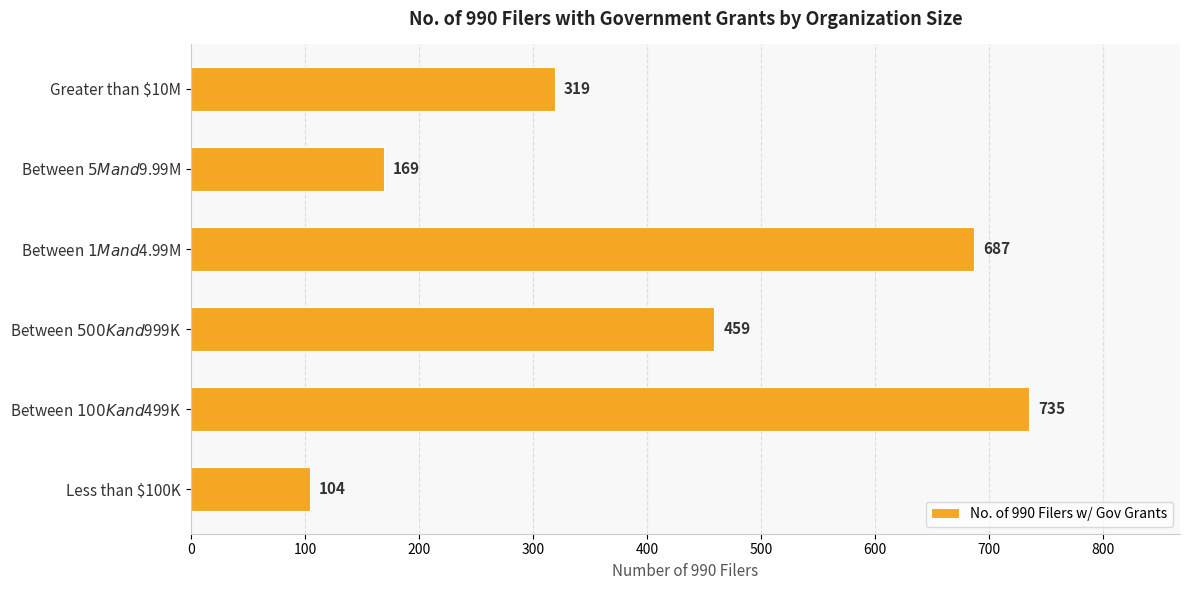

Reading top to bottom, extract all data points from this chart.

319	169	687	459	735	104